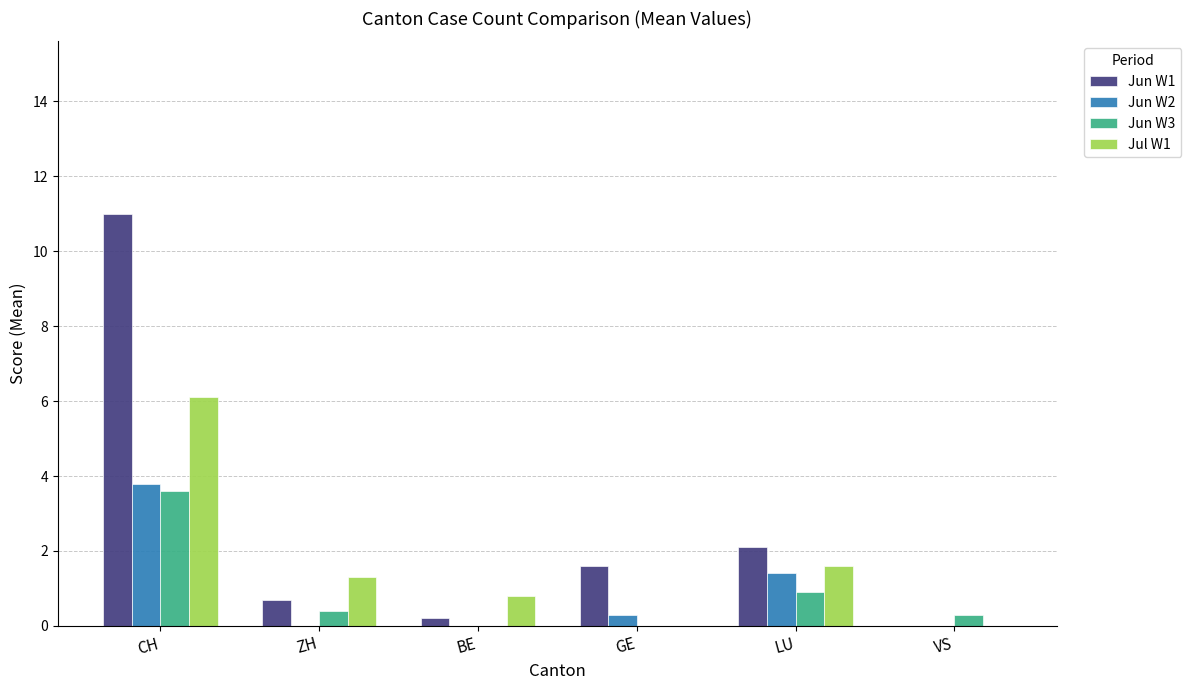

What is the sum of all Jun W3 values?

5.2